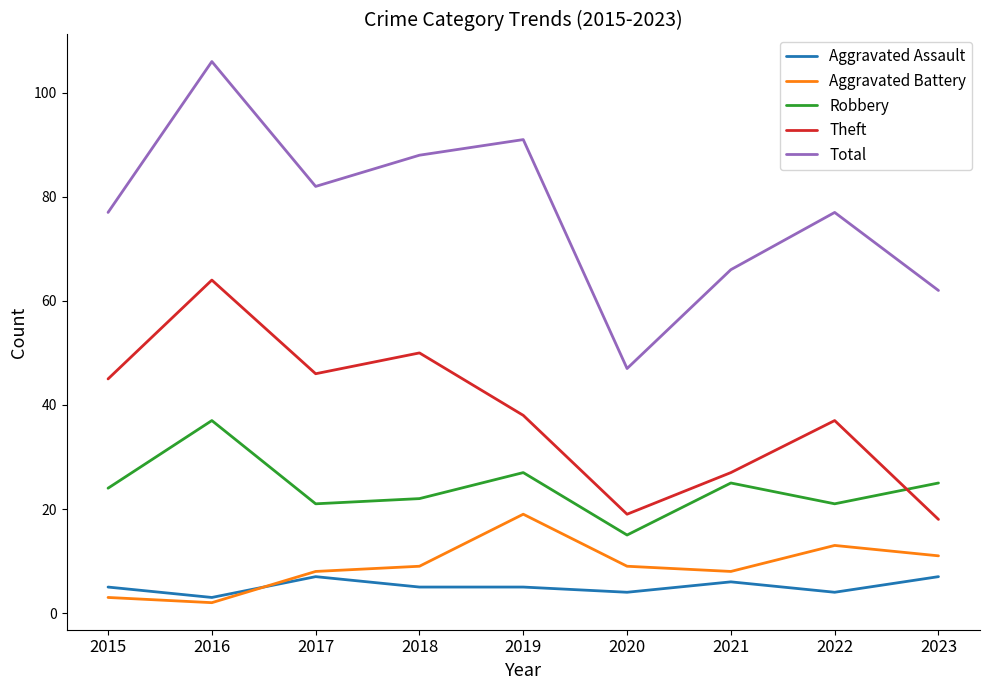

What is the minimum value shown in the chart?

2